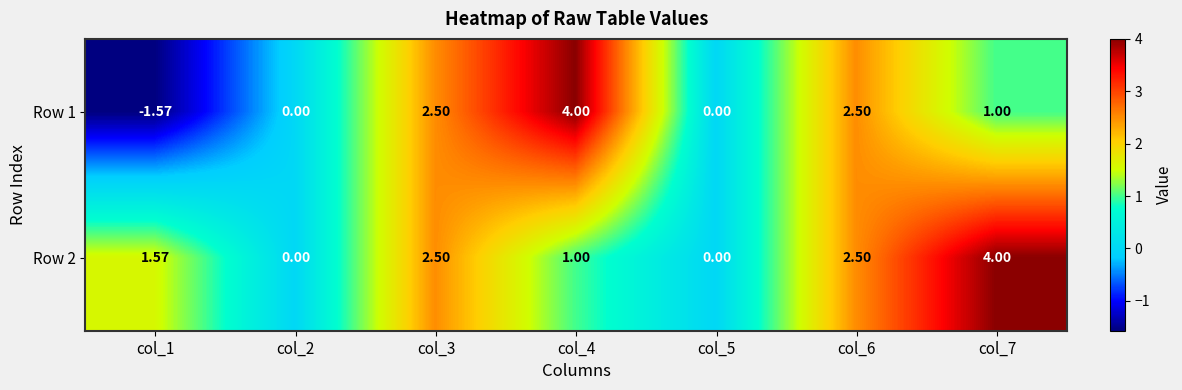

Is the value of Row 1 at col_6 greater than the value of Row 2 at col_5?

Yes